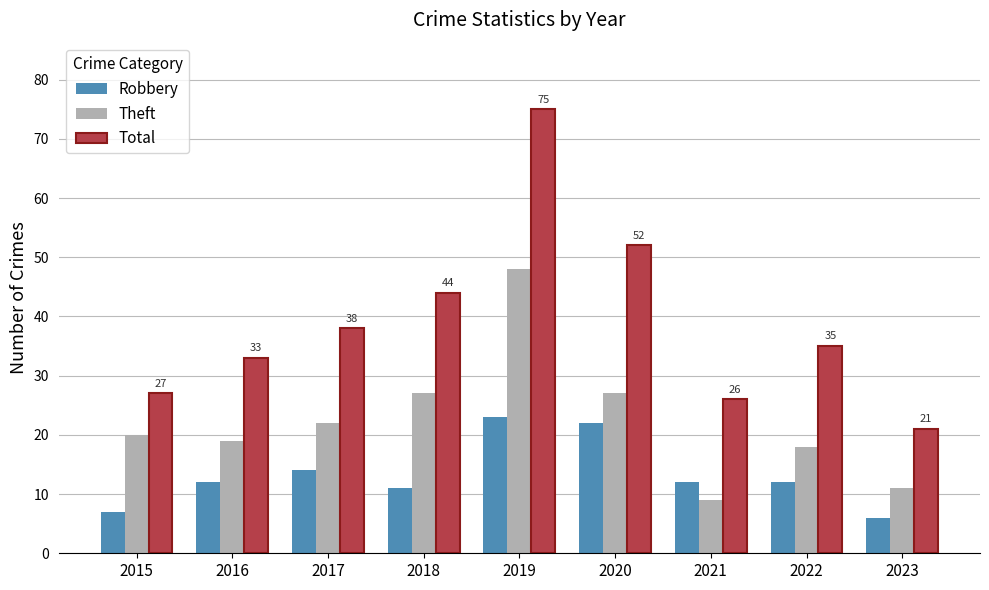

Reading left to right, extract all data points from this chart.

Robbery: 7	12	14	11	23	22	12	12	6
Theft: 20	19	22	27	48	27	9	18	11
Total: 27	33	38	44	75	52	26	35	21